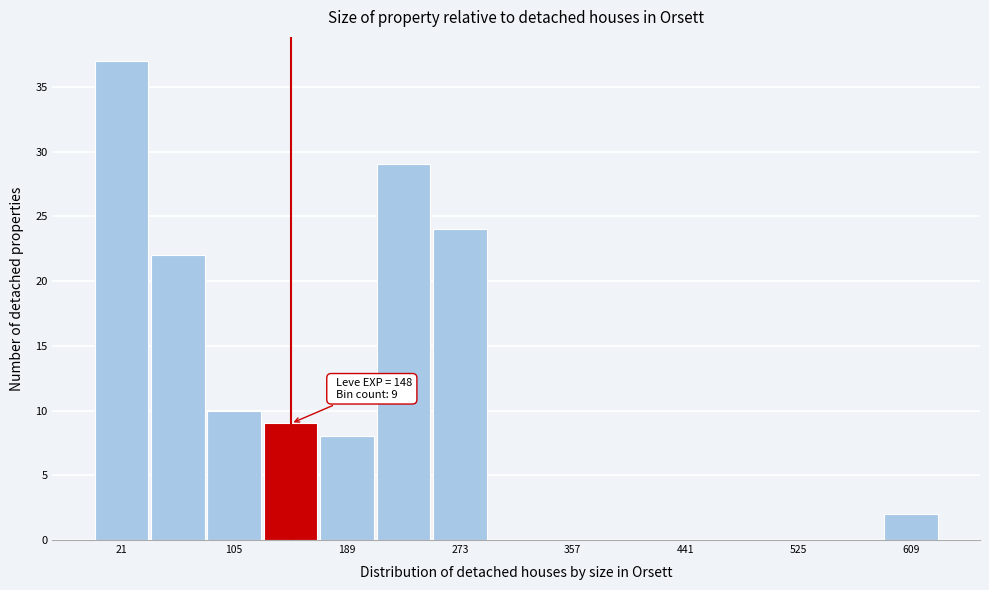

Which range on the x-axis has the tallest bar?

0 to 40